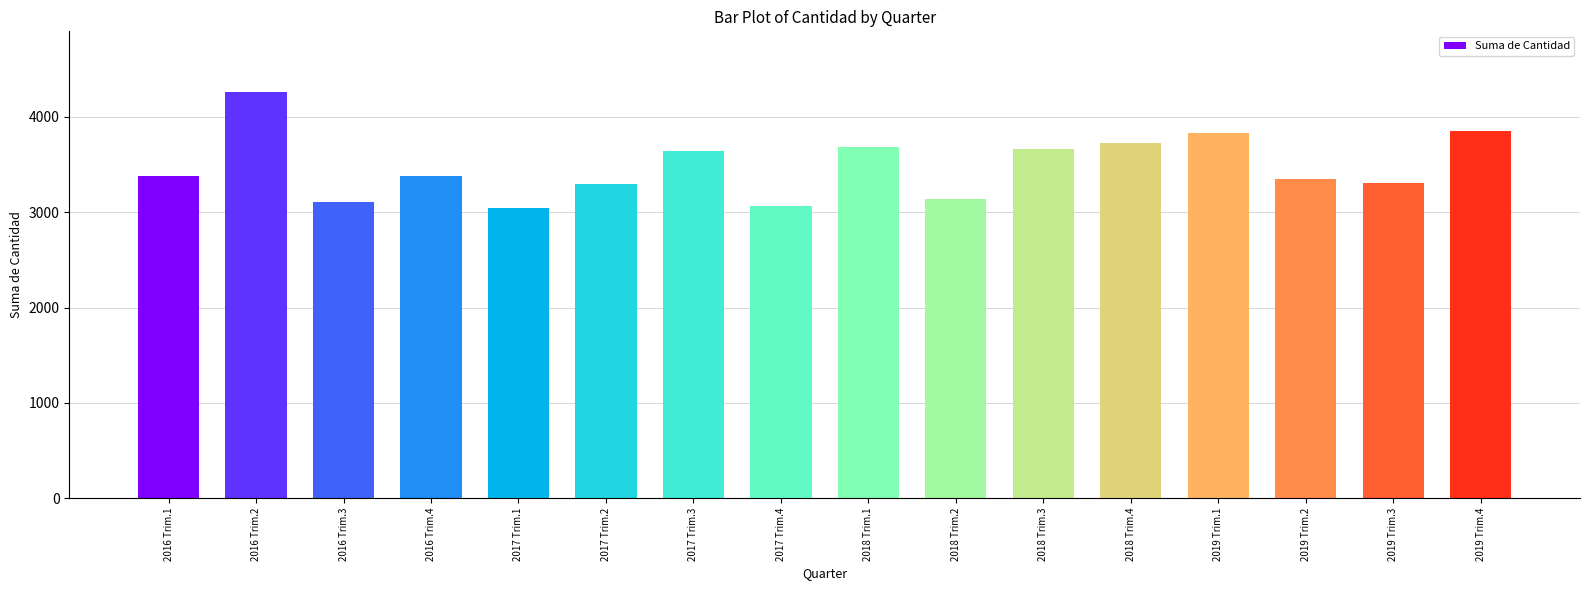

What is the difference between the values at 2016 Trim.1 and 2017 Trim.1?

338